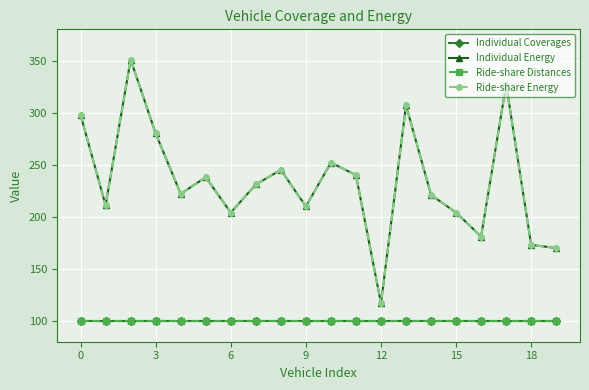

Does the chart display data point markers on the line(s)?

Yes